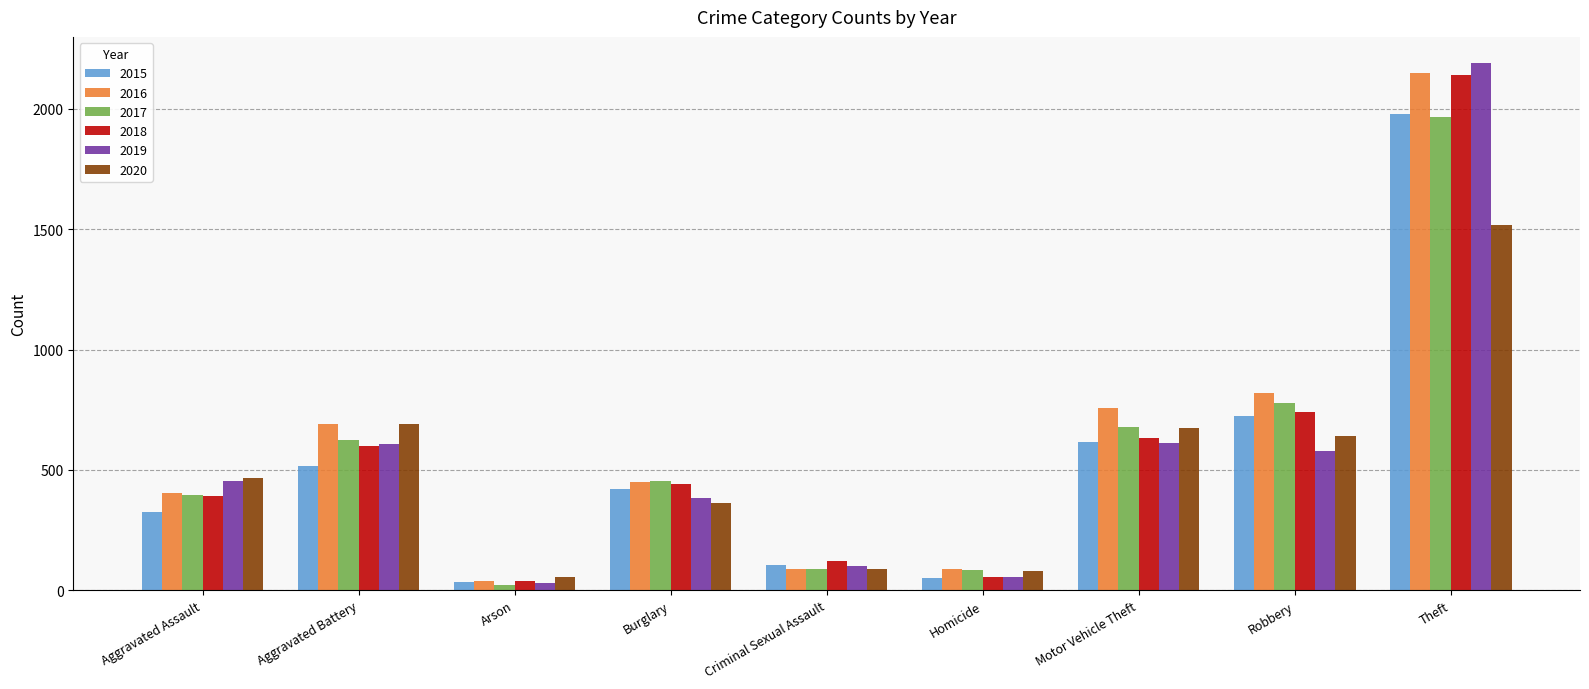

How many data points does each series have?

9